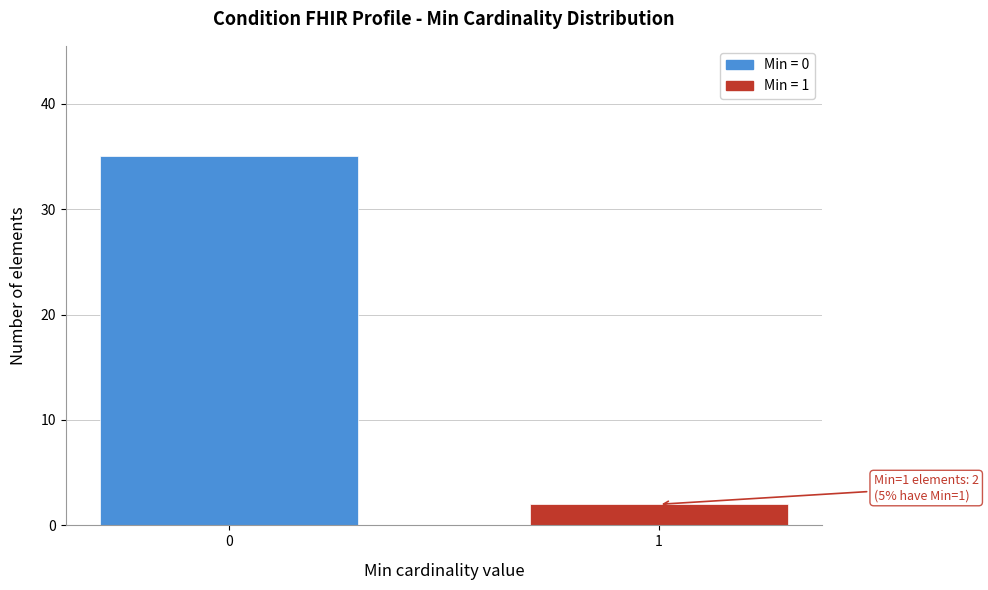

Reading right to left, what are all the values shown in this chart?

2	35